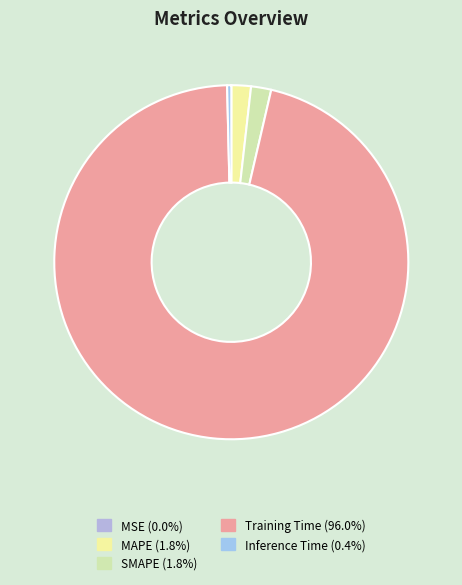

Does Inference Time account for over 50% of the chart?

No